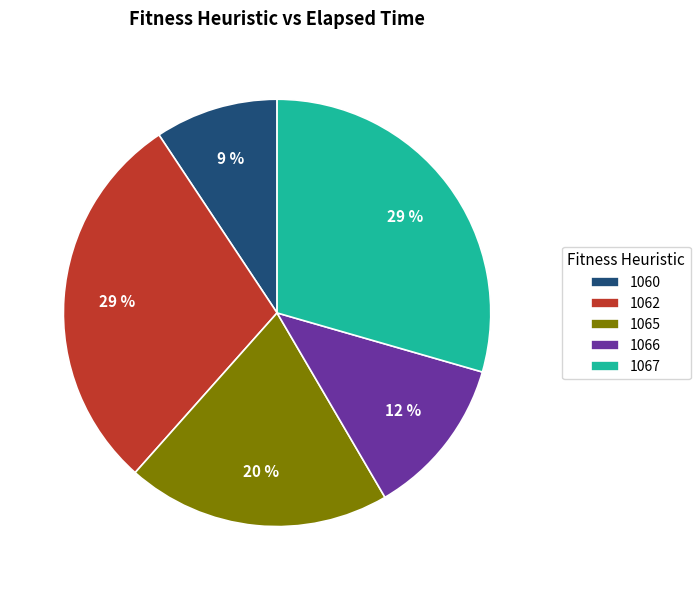

The 1065 slice represents 20% of the pie. True or false?

True